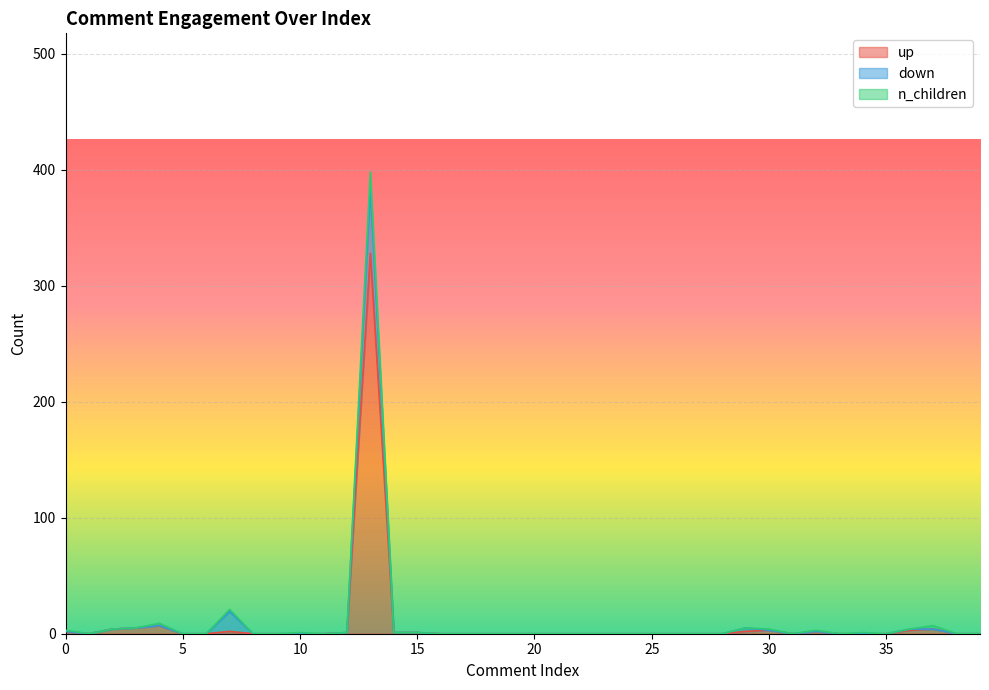

What are all the series names shown in the legend?

up, down, n_children